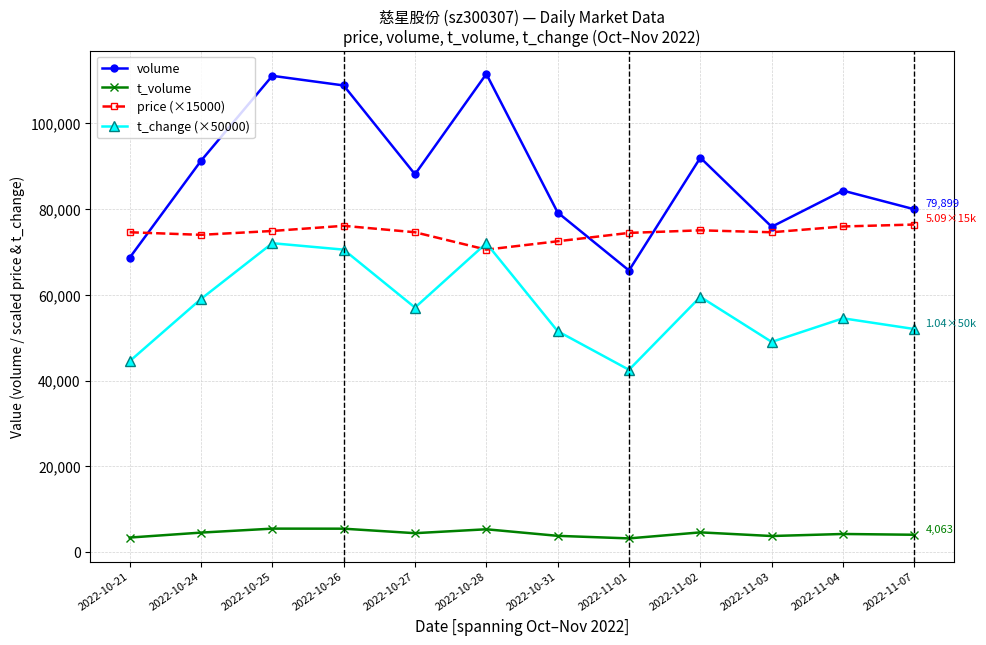

What is the label of the 5th point from the left?

2022-10-27